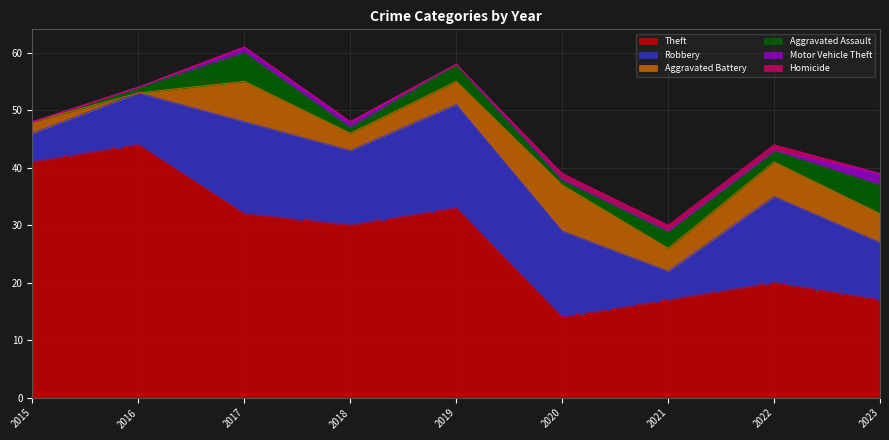

Count the number of data series in this chart.

6